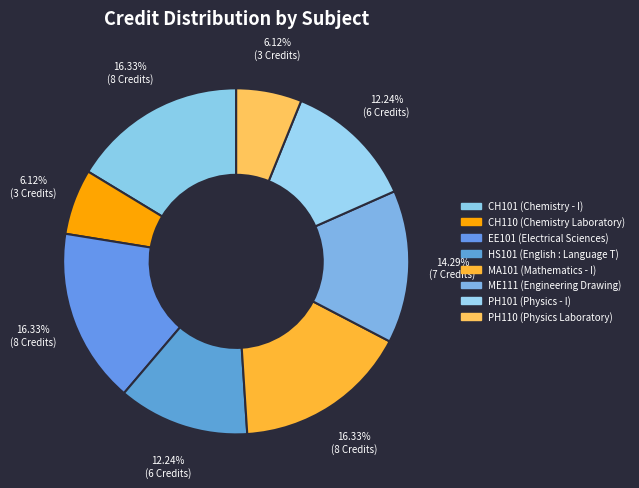

How many slices are in this pie chart?

8